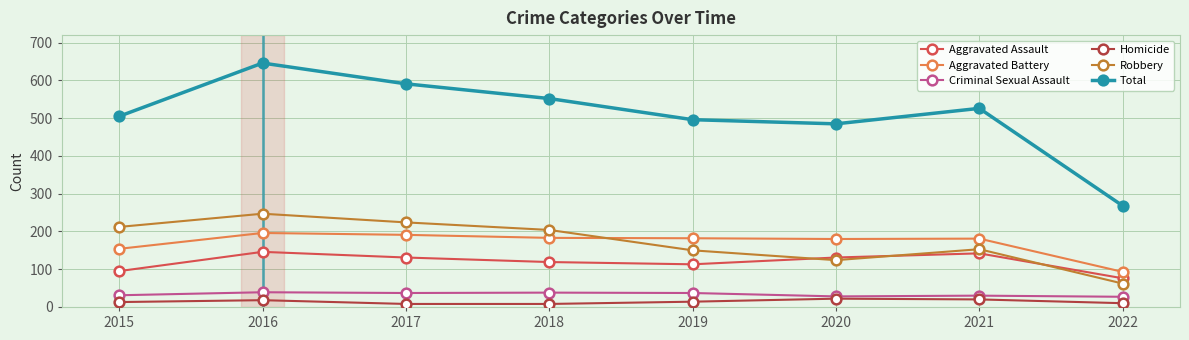

How many times do Robbery and Aggravated Battery cross each other?

1